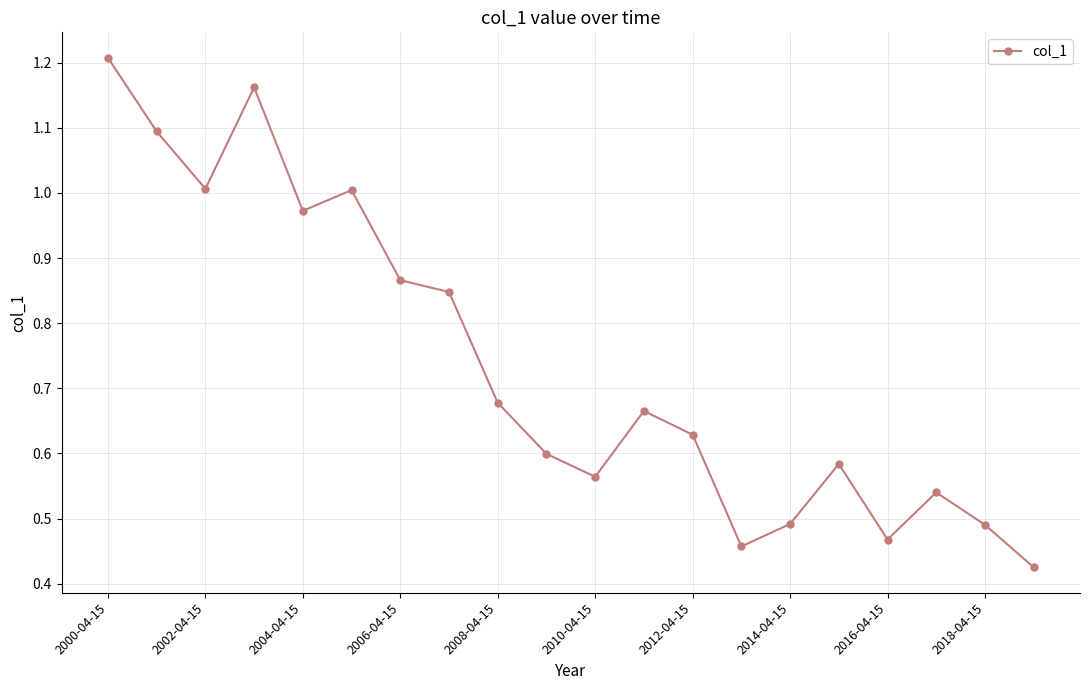

How many points are higher than both their immediate neighbors (excluding endpoints)?

5